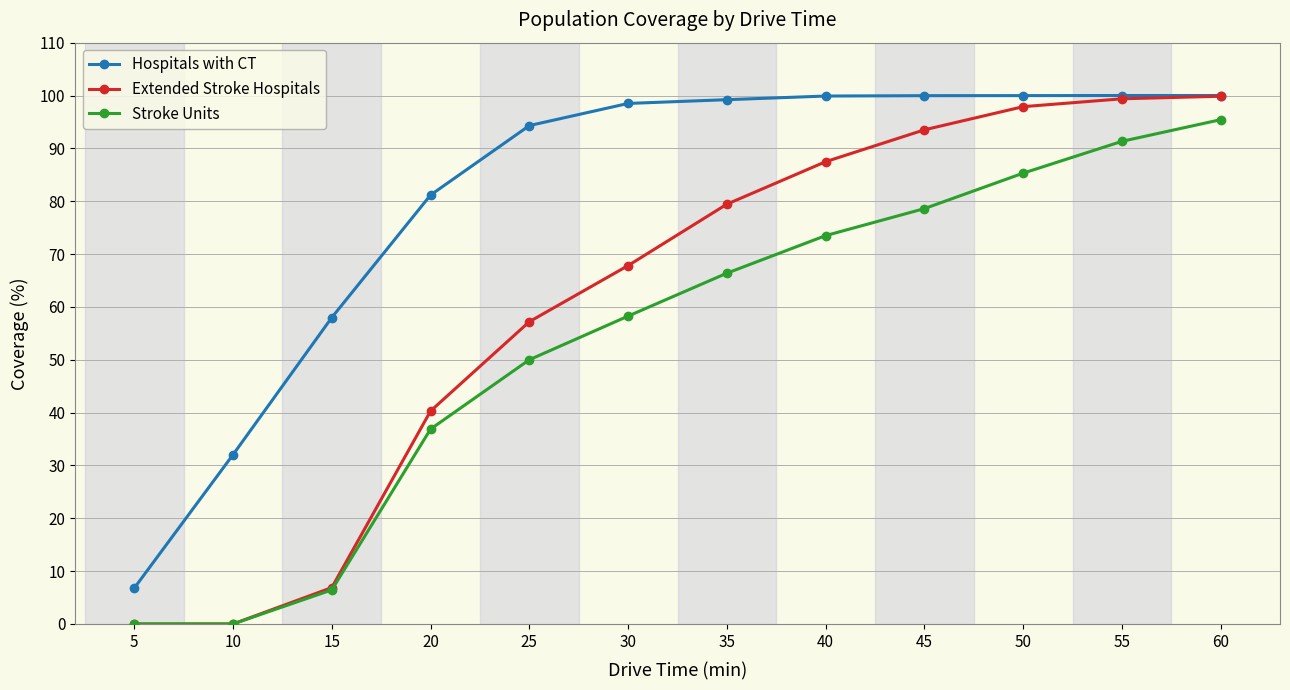

List the series in order of their overall mean, lowest first.

Stroke Units, Extended Stroke Hospitals, Hospitals with CT